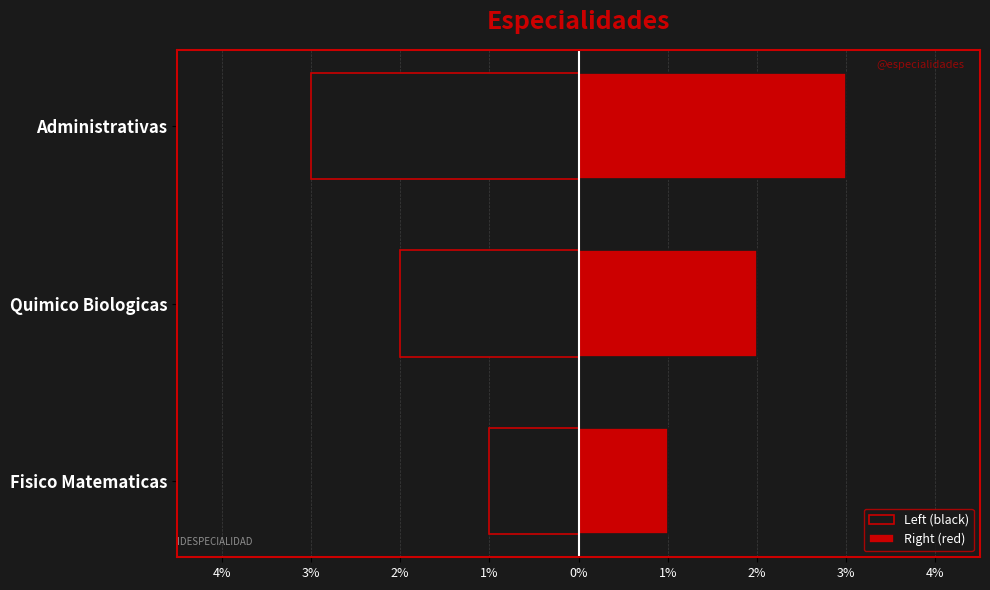

At Fisico Matematicas, list the series in order from largest to smallest.

Right (red), Left (black)